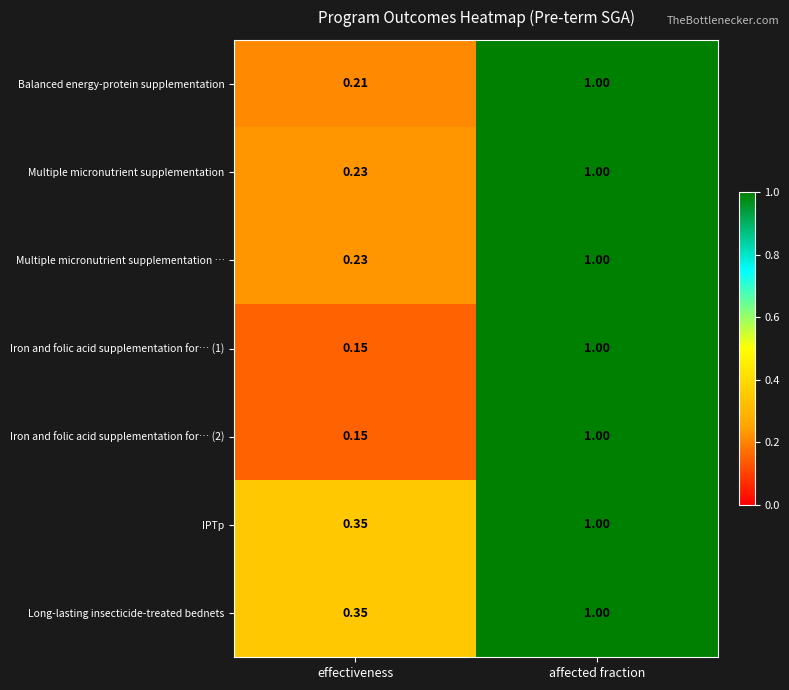

Where is Multiple micronutrient supplementation … nearest to the value 0?

effectiveness